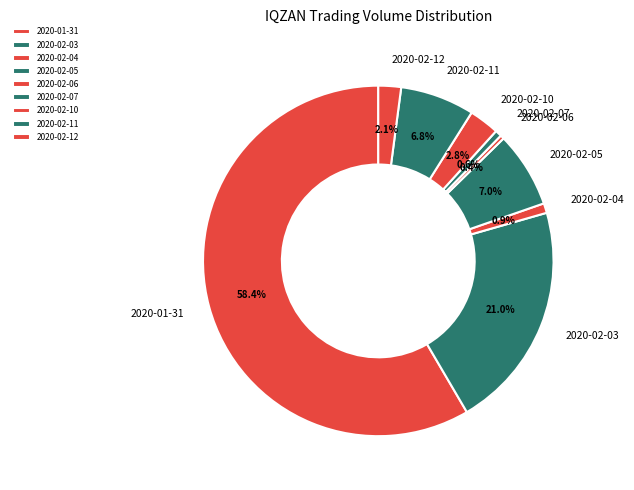

Which category has the biggest portion of the pie?

2020-01-31